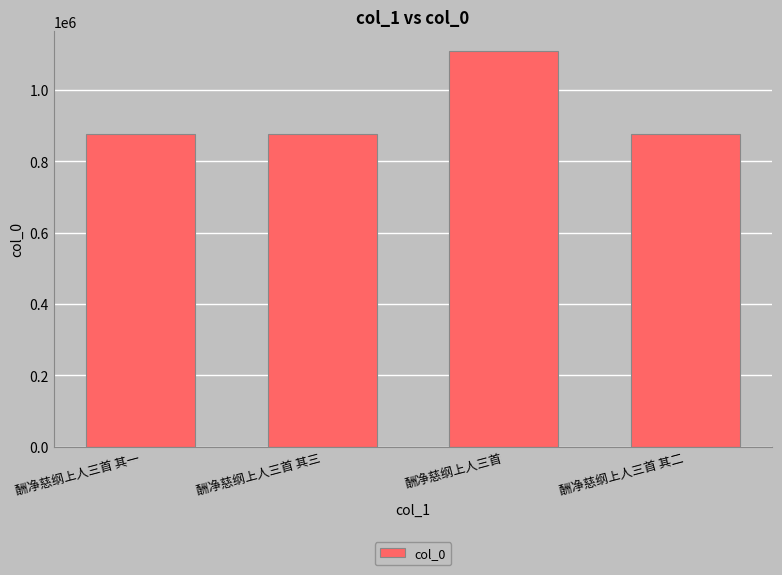

Is it true that the value at 酬净慈纲上人三首 其三 is 1209408?

False